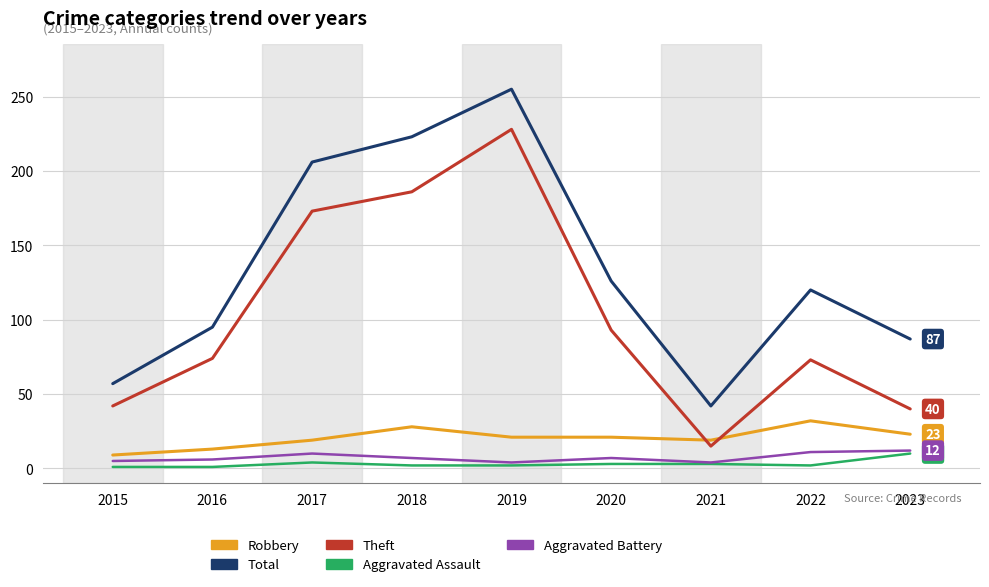

What is the average value of the Aggravated Battery series?

7